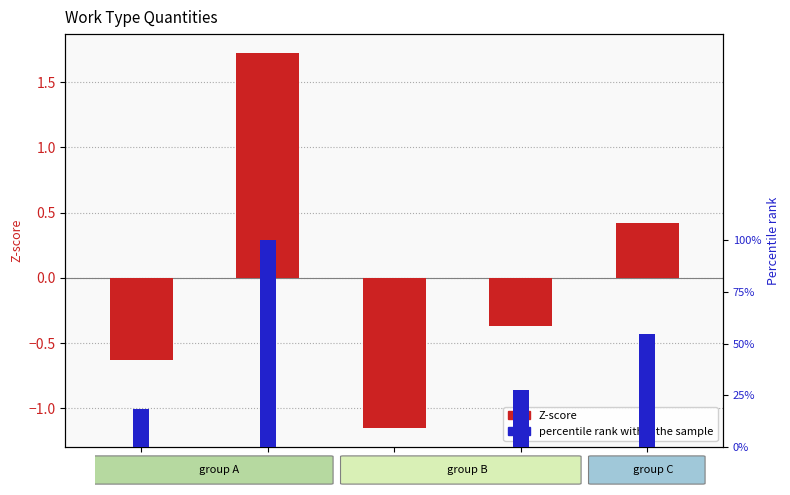

Which series has the largest total across all categories?

percentile rank within the sample